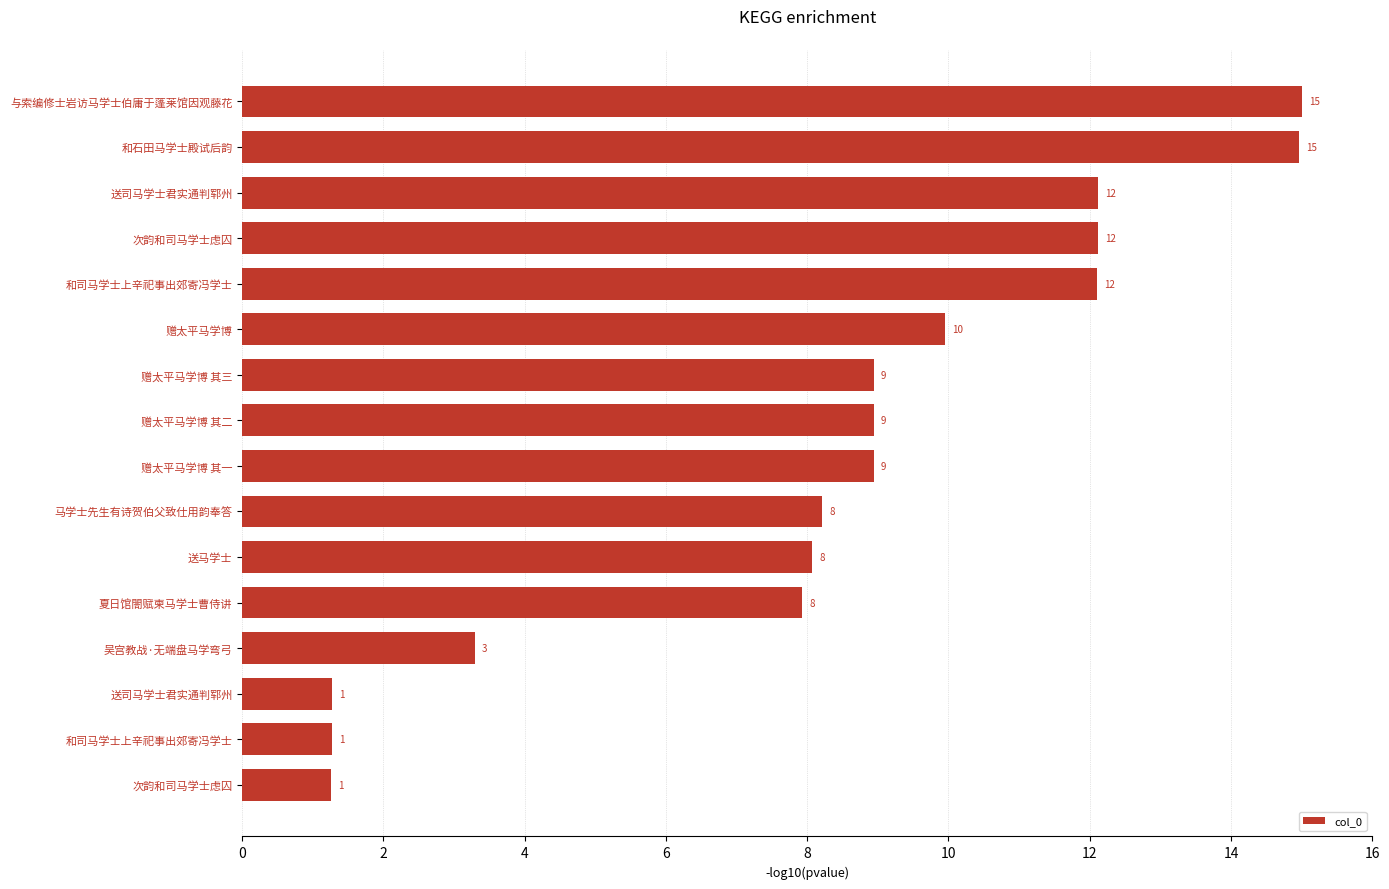

Are the bars horizontal?

Yes